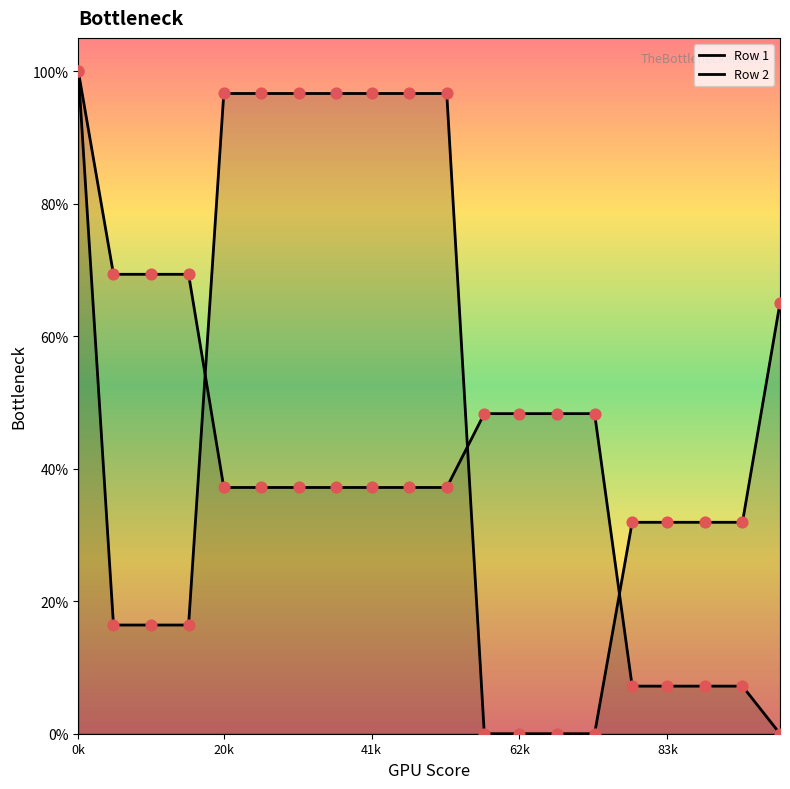

Which series contains the highest Y value?

Row 1